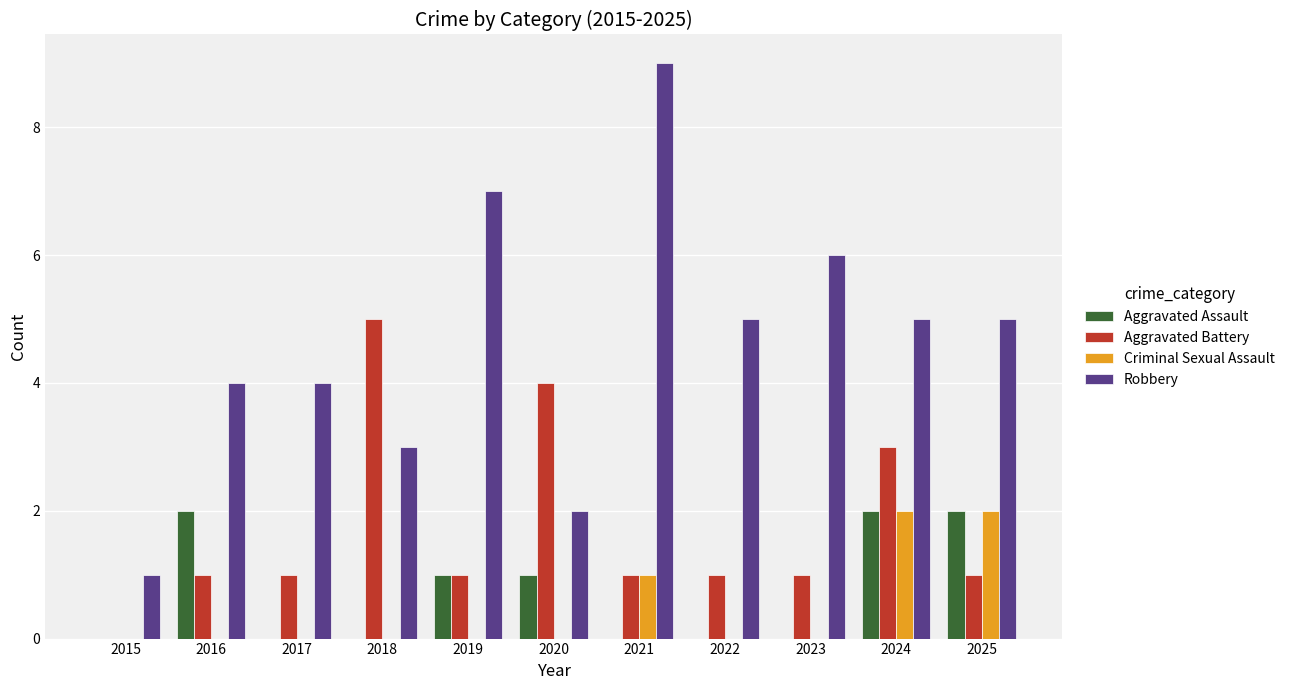

Which series has the largest range (max minus min)?

Robbery